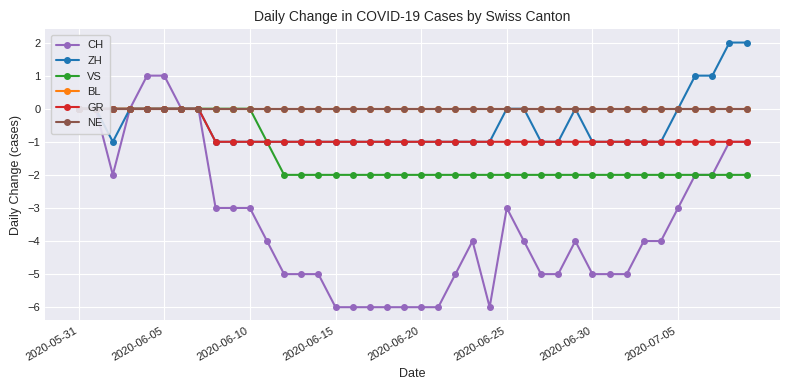

True or false: CH has more than 2 interior local peaks.

True